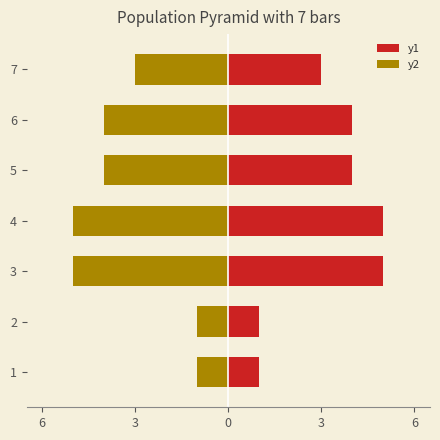

What is the maximum value for y2?

-1